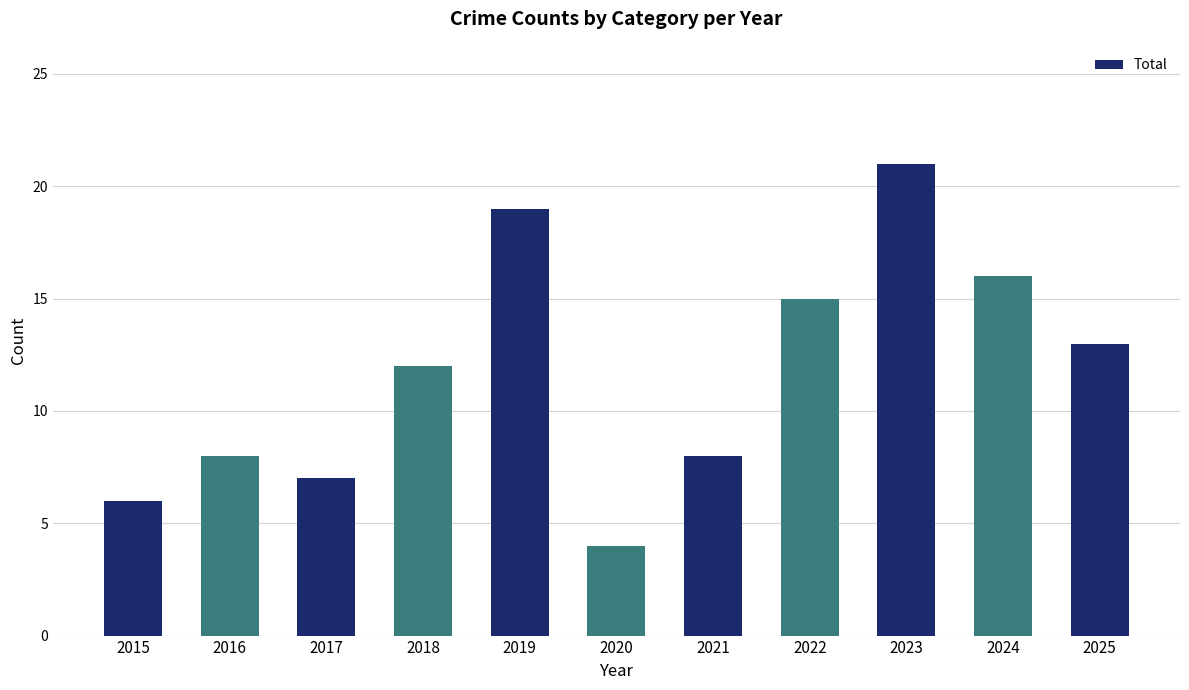

What is the value of the 2nd bar from the left?

8